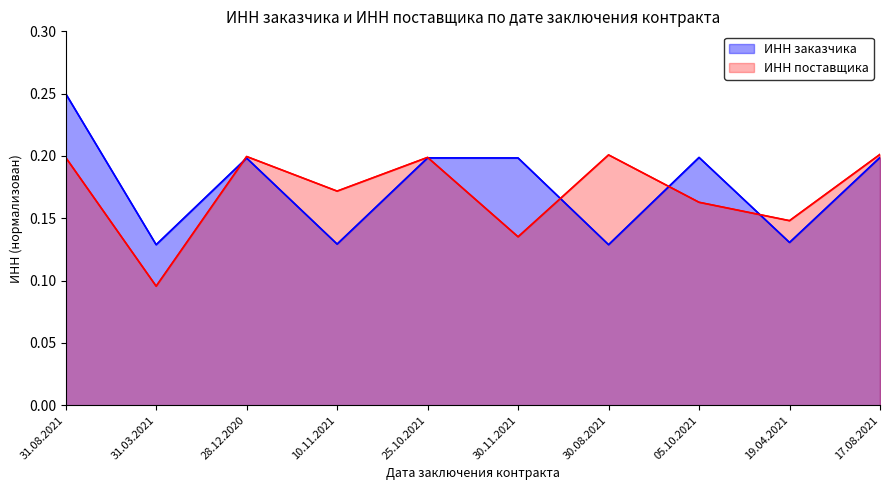

Which category has the lowest value across all series?

31.03.2021